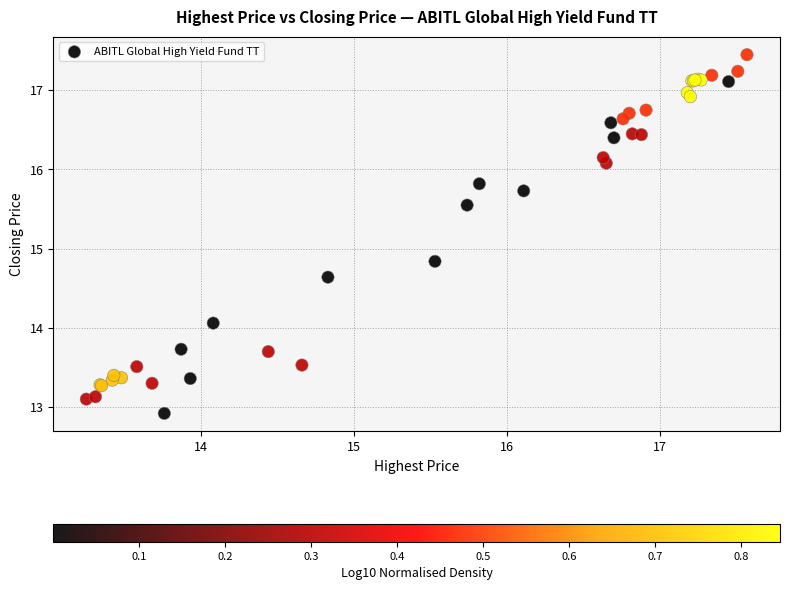

What Y value in the scatter plot is closest to 15?

14.8